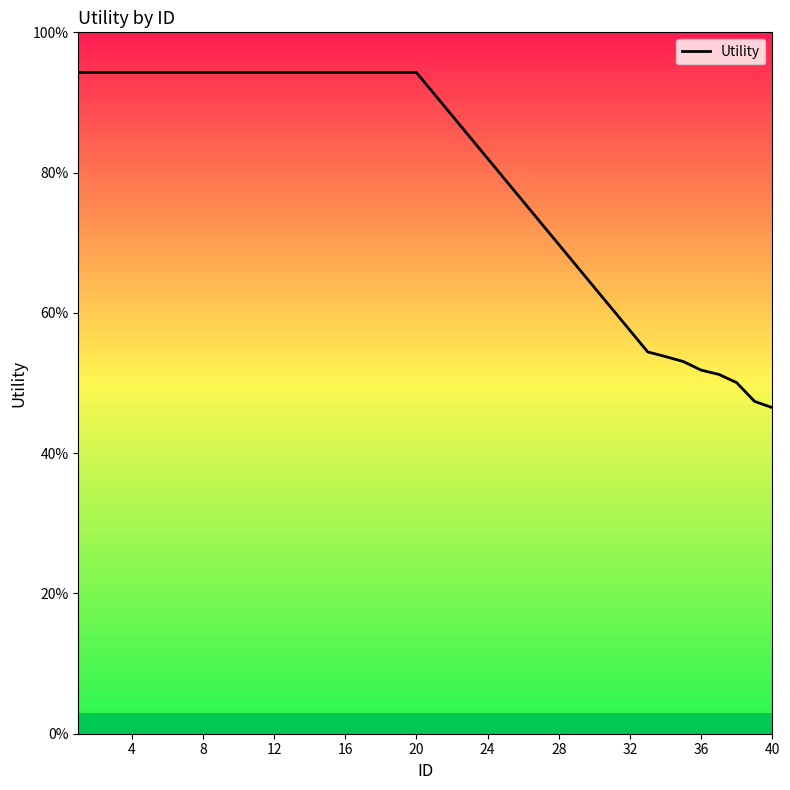

What is the difference between the maximum and minimum values?

47.8